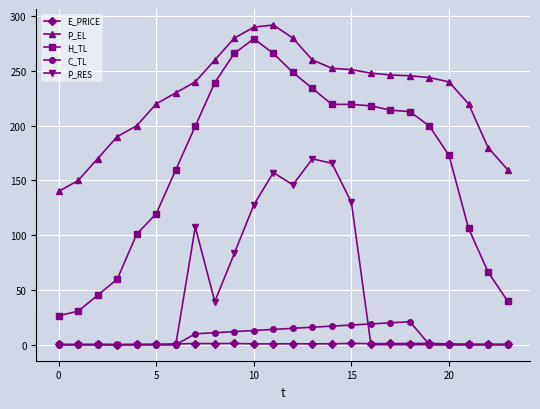

True or false: P_EL and H_TL cross at least once.

False